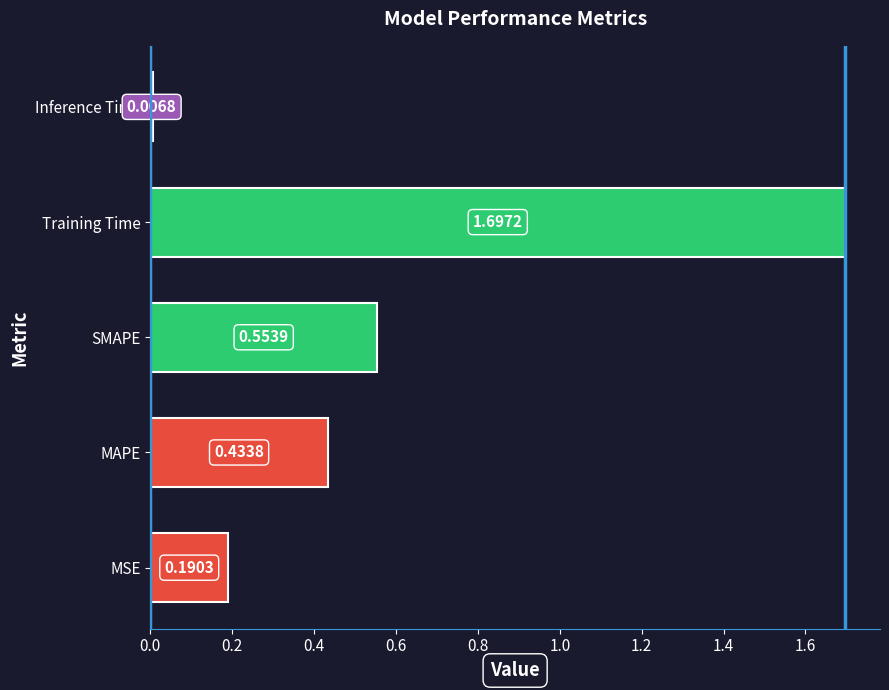

At which label is the value closest to 0?

Inference Time